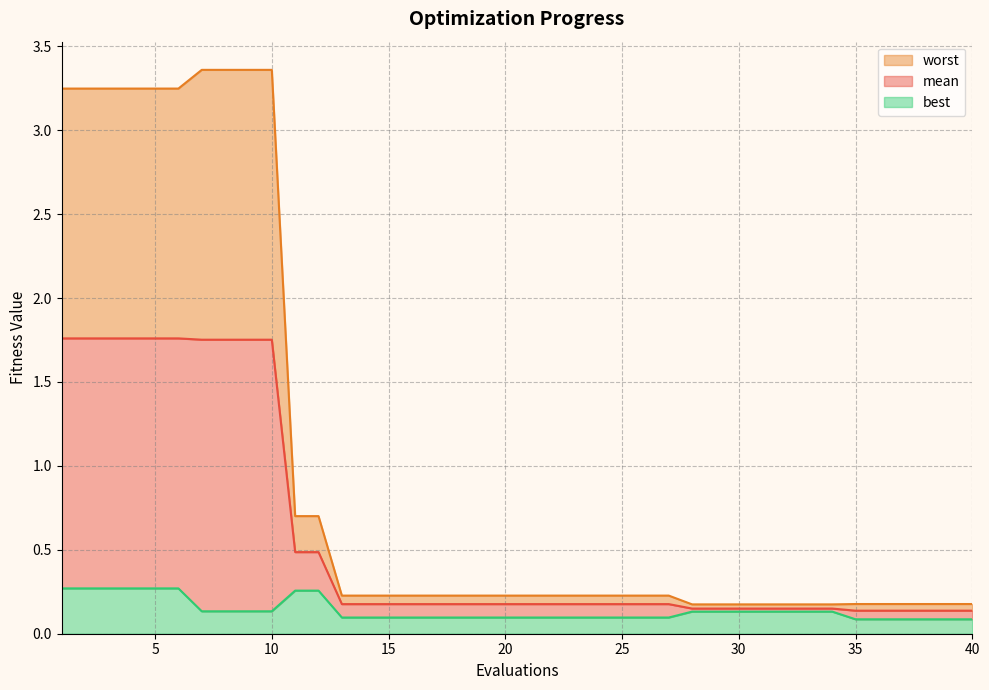

True or false: best and mean cross at least once.

False